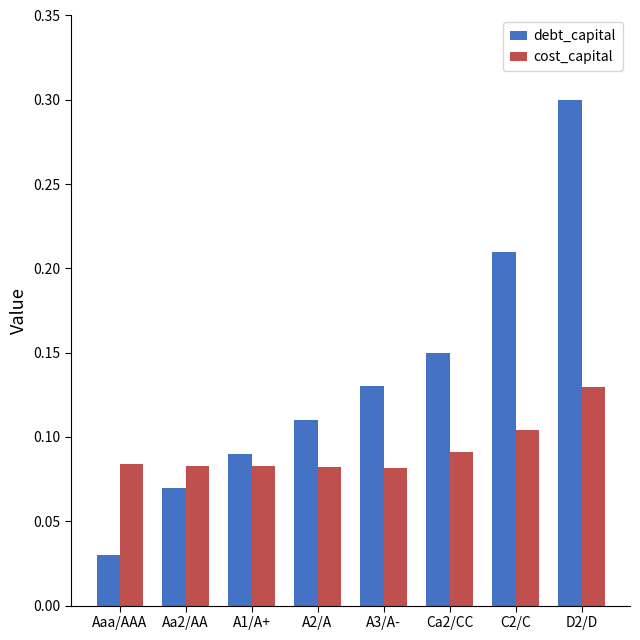

Rank the series by their maximum value, from highest to lowest.

debt_capital, cost_capital